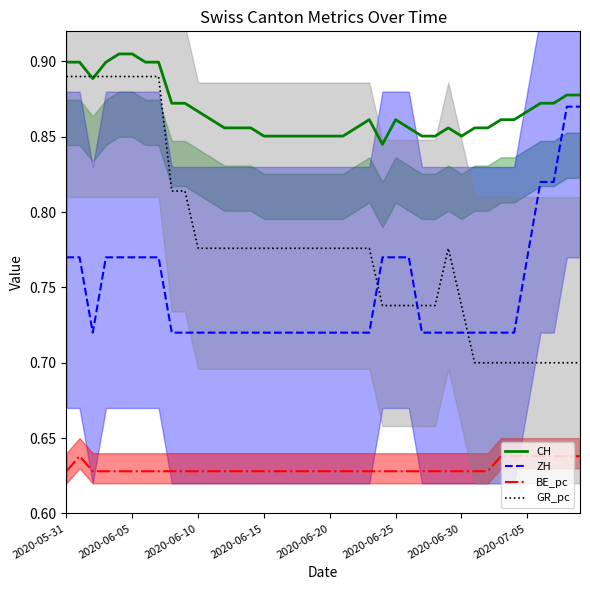

What are all the series names shown in the legend?

CH, ZH, BE_pc, GR_pc